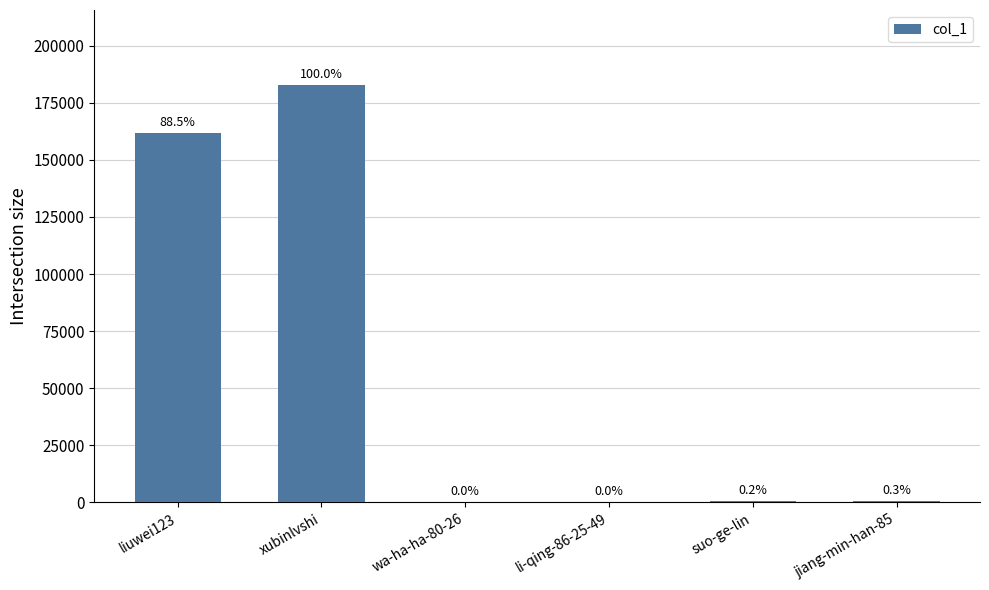

At which category does the chart reach its minimum across all series?

wa-ha-ha-80-26